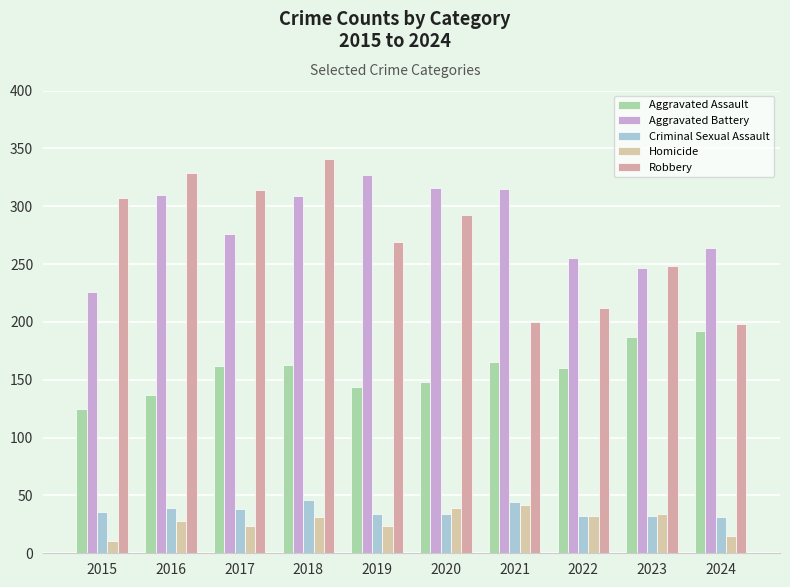

How many values in the Aggravated Assault series are below 162?

5